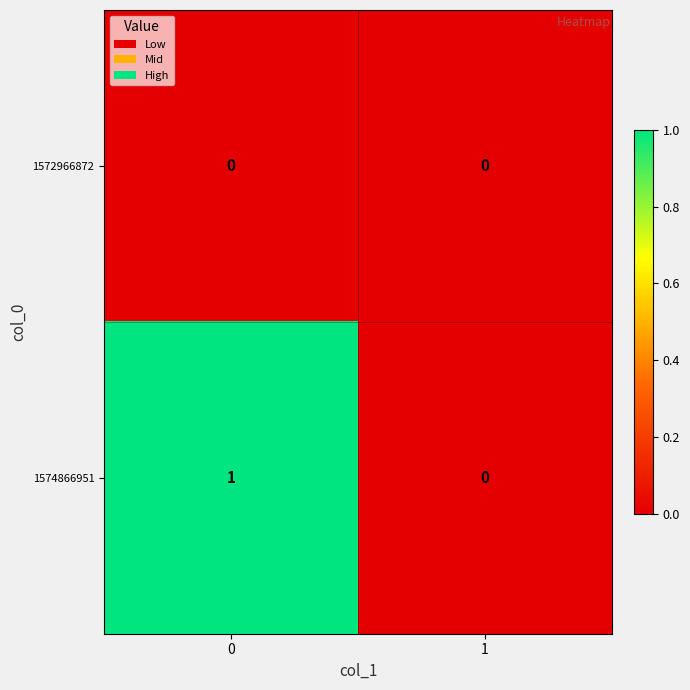

Between 0 and 1, which series saw the biggest shift?

1574866951